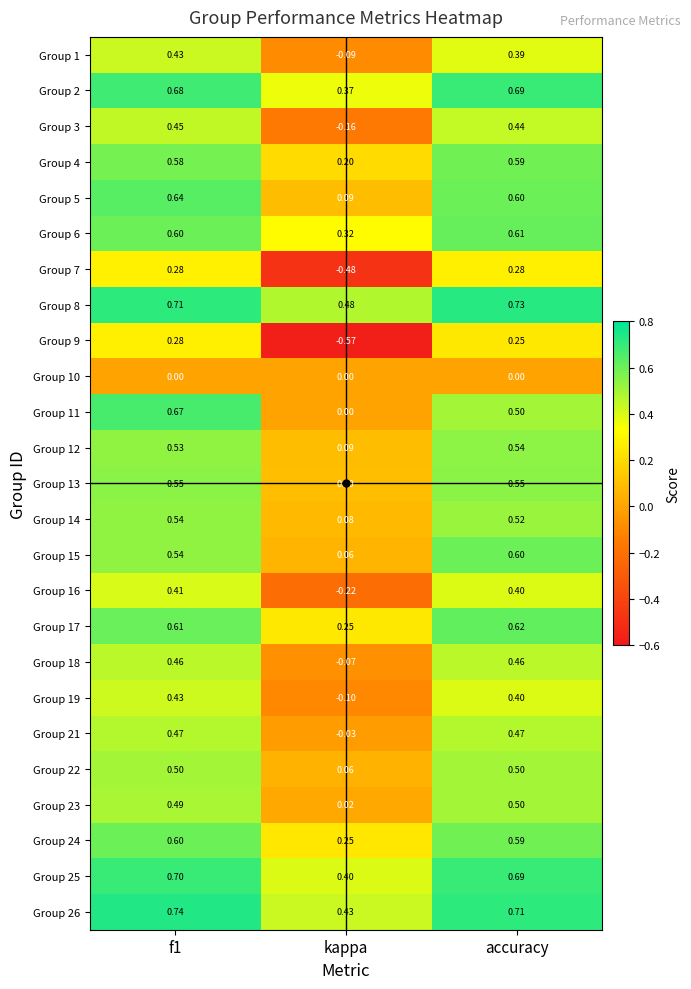

At which category does the chart reach its minimum across all series?

kappa